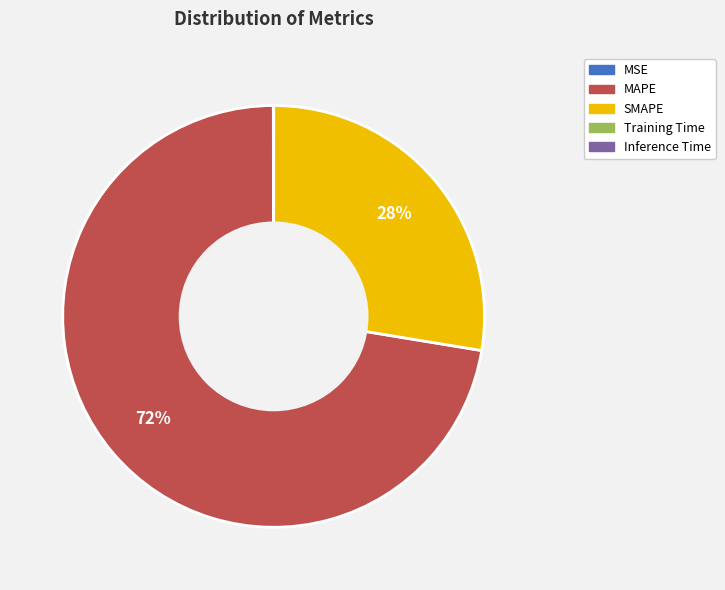

True or false: MAPE accounts for 63% of the total.

False